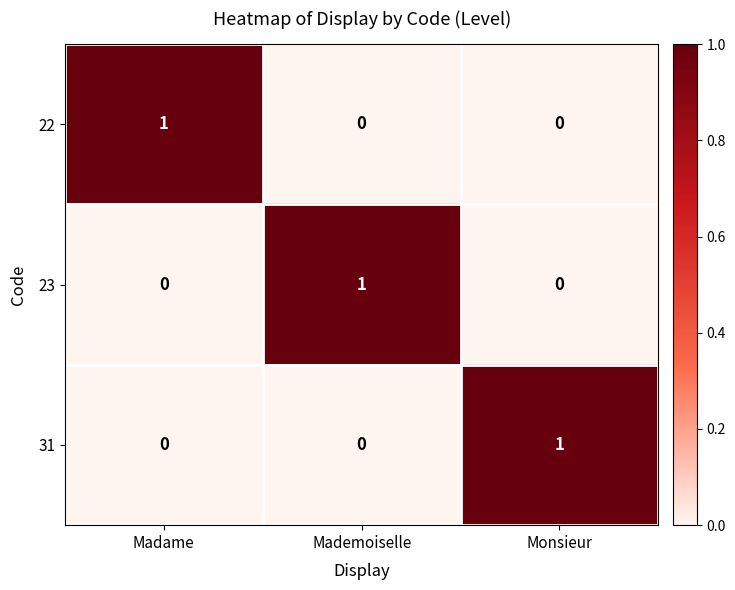

Count the number of categories in the chart.

3